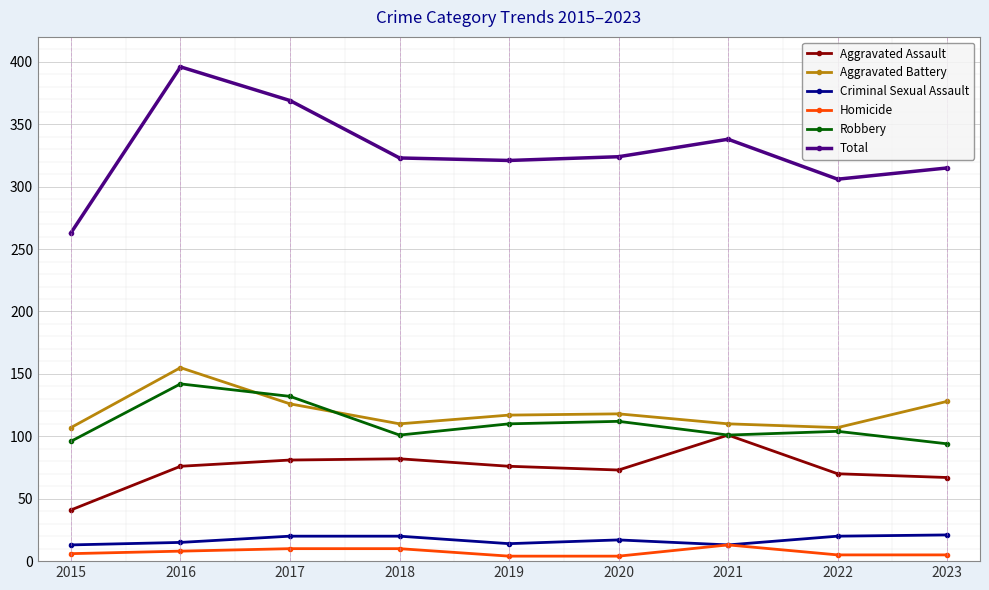

True or false: Total and Homicide cross at least once.

False